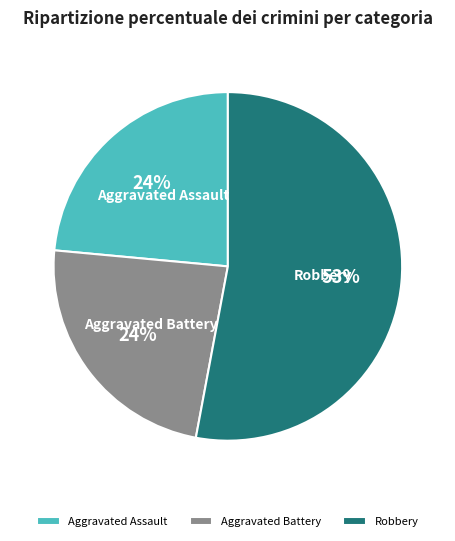

Which slice is the largest?

Robbery